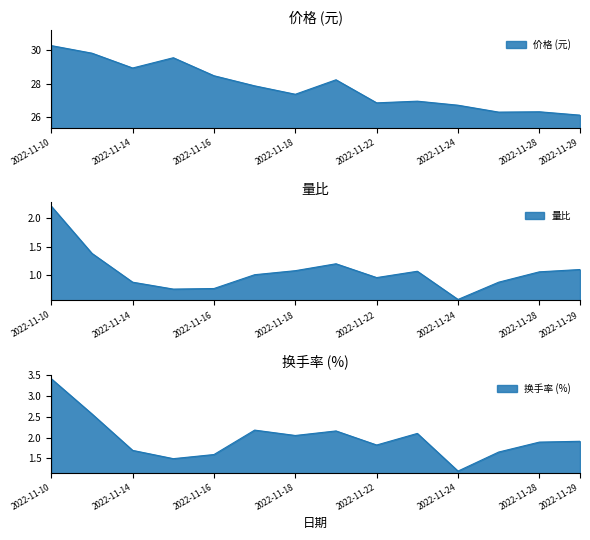

How many distinct data groups are displayed?

3